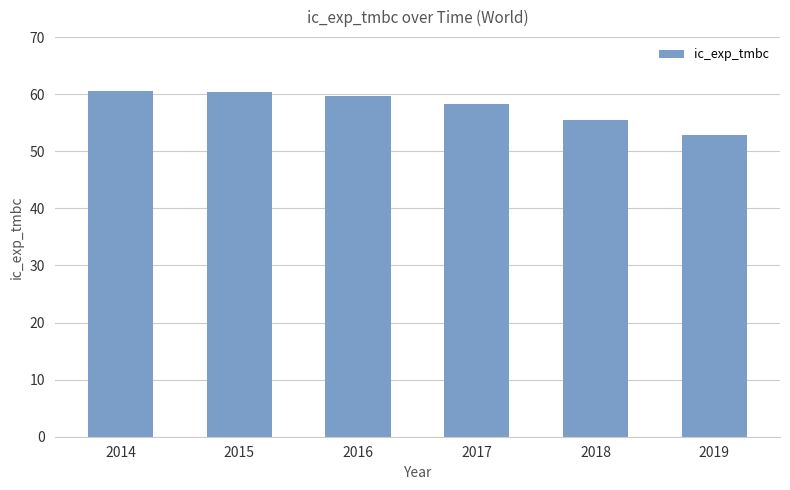

What is the value of the 6th bar from the left?

52.9